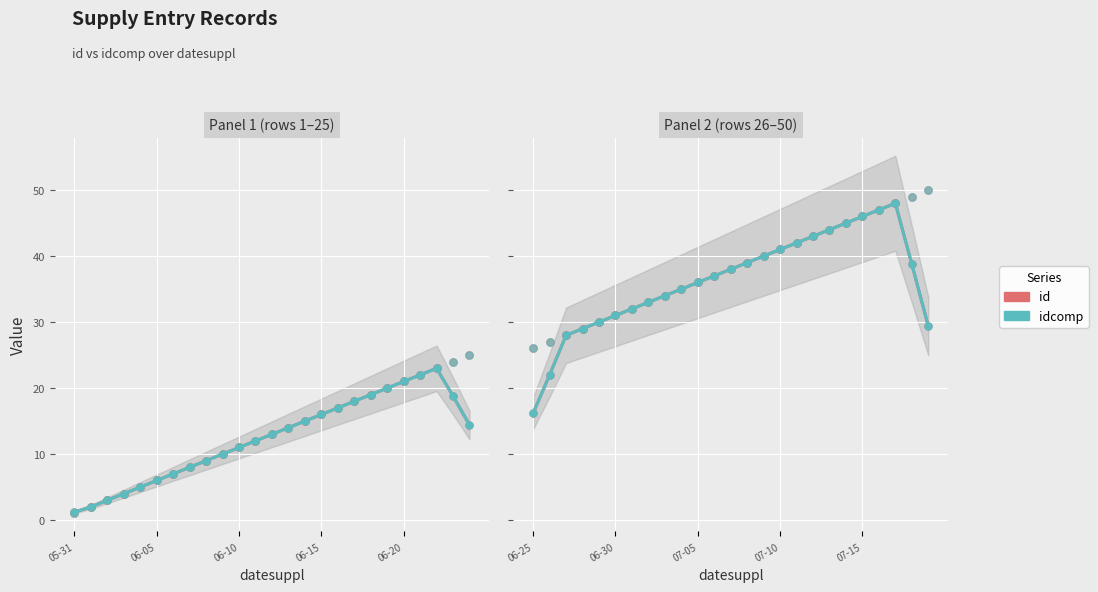

What is the total value across all series at 07-10?

82.0